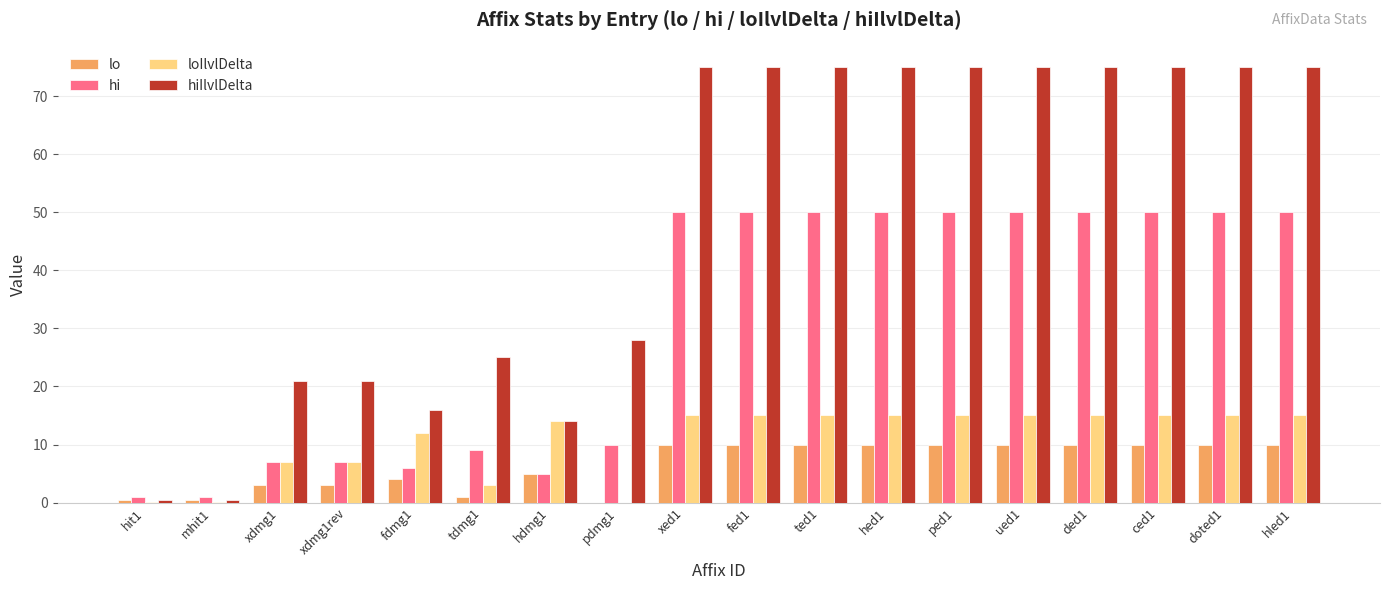

What is the spread (max minus min) of values at fed1?

65.0